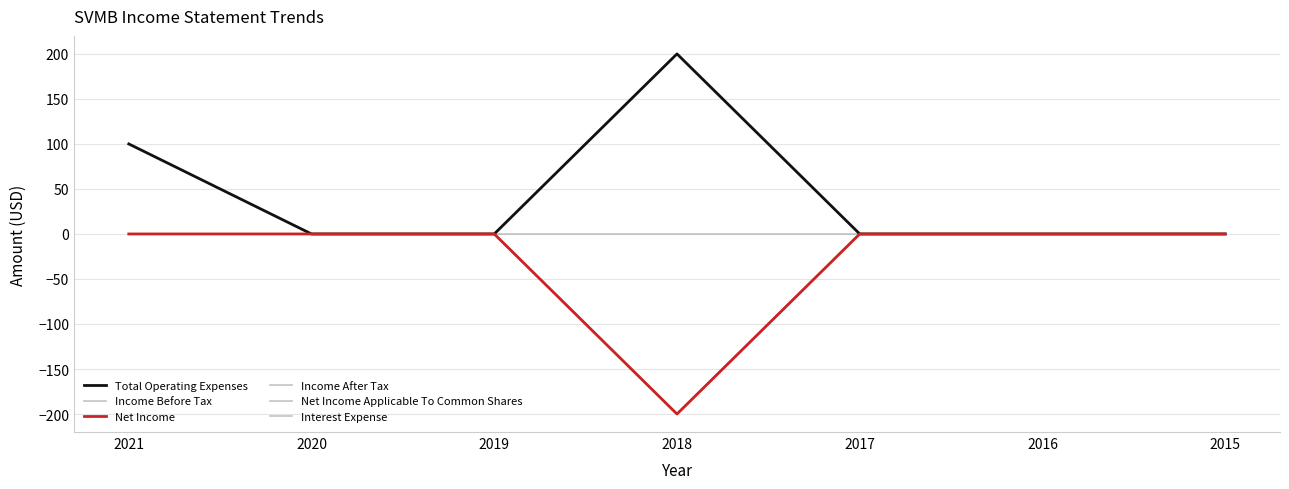

True or false: Income After Tax and Net Income Applicable To Common Shares intersect in this chart.

False